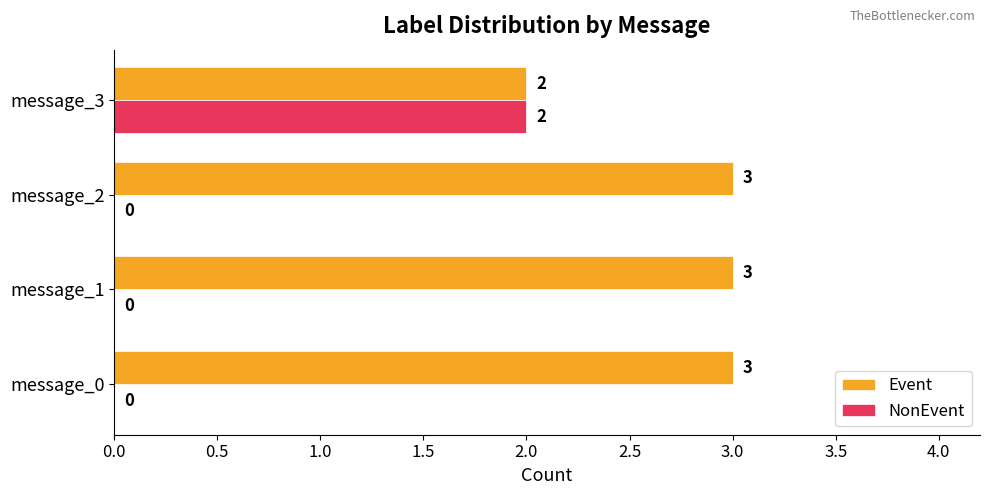

What is the sum of all Event values?

11